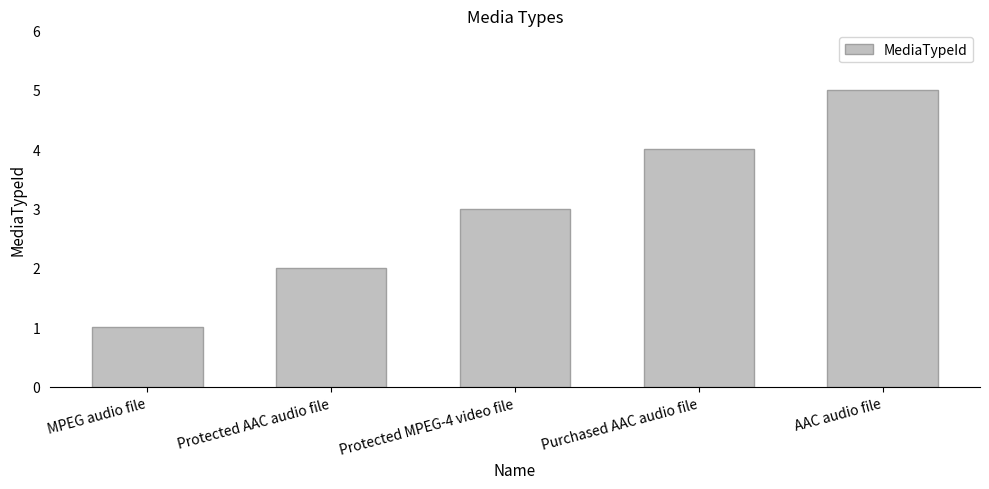

Reading right to left, what are all the values shown in this chart?

AAC audio file=5	Purchased AAC audio file=4	Protected MPEG-4 video file=3	Protected AAC audio file=2	MPEG audio file=1